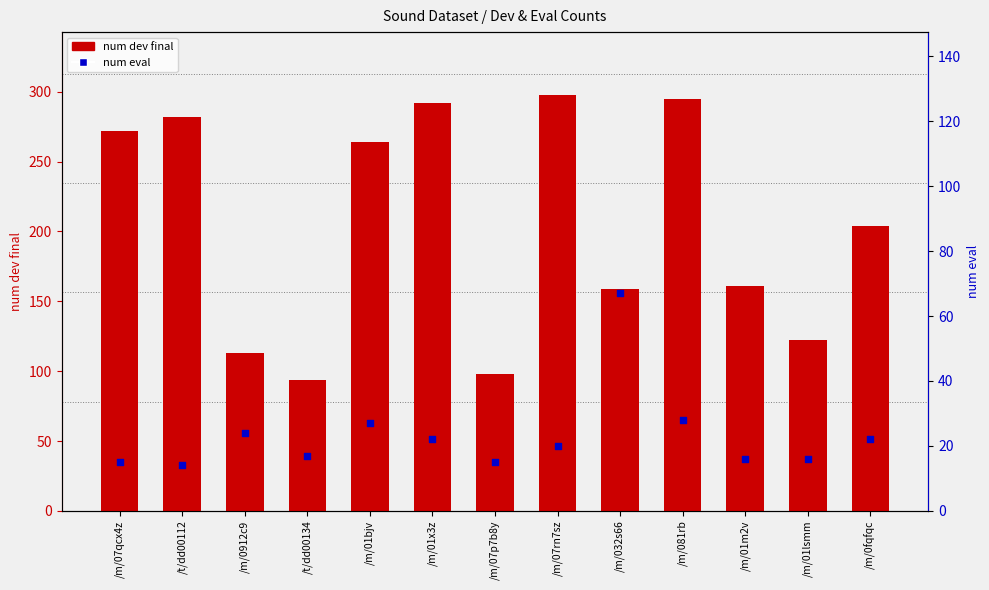

Which series contains the highest Y value?

num dev final